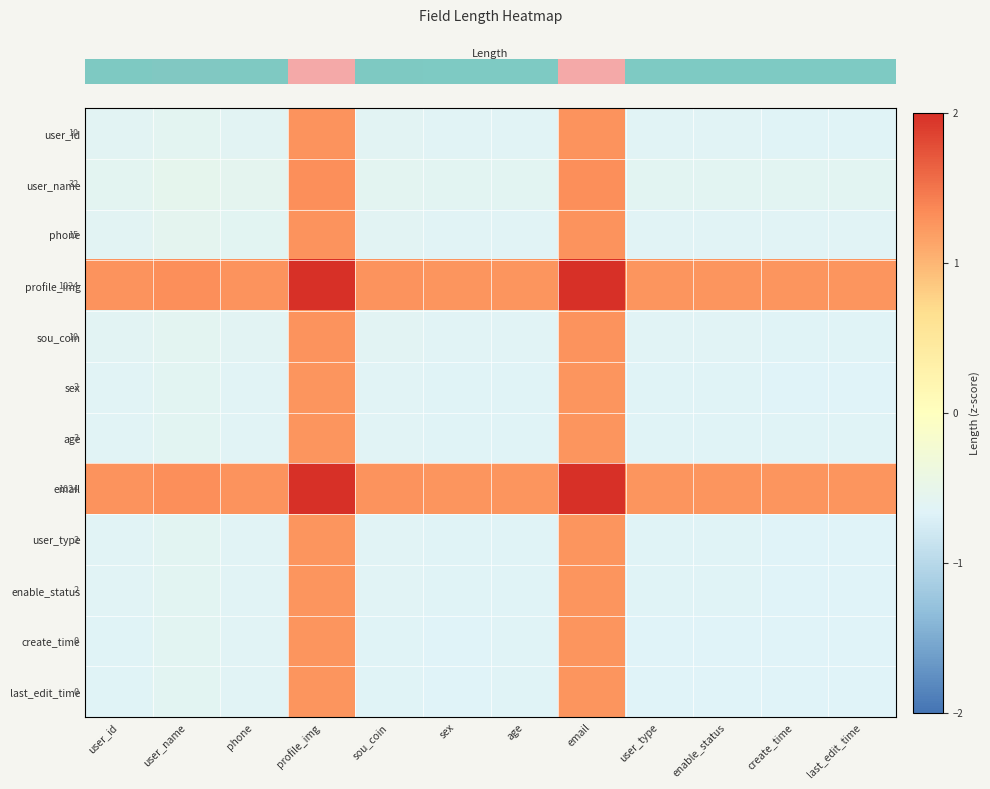

At which category is the sum across all series the highest?

profile_img